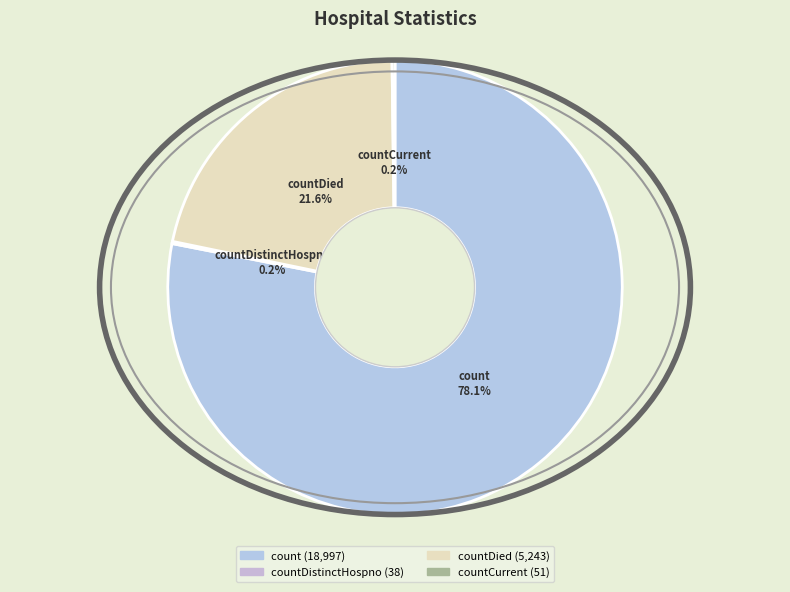

Which category has the biggest portion of the pie?

count